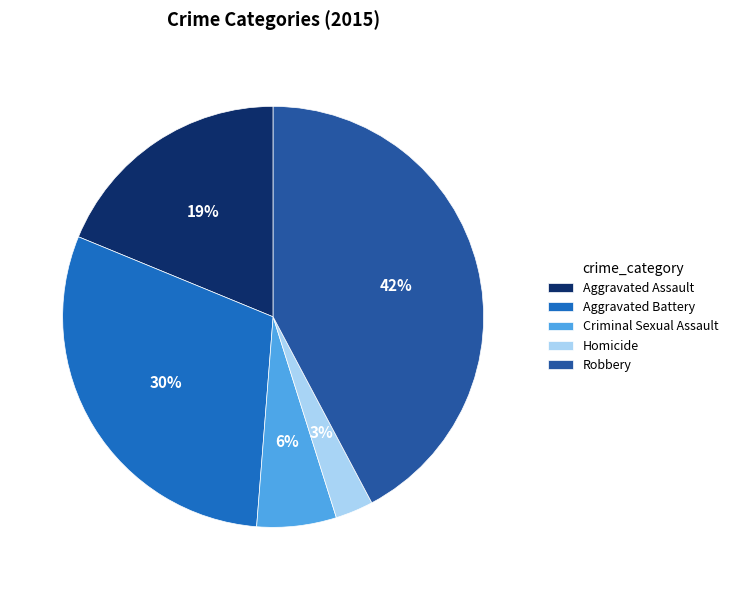

What percentage is the Homicide slice, to the nearest percent?

3%